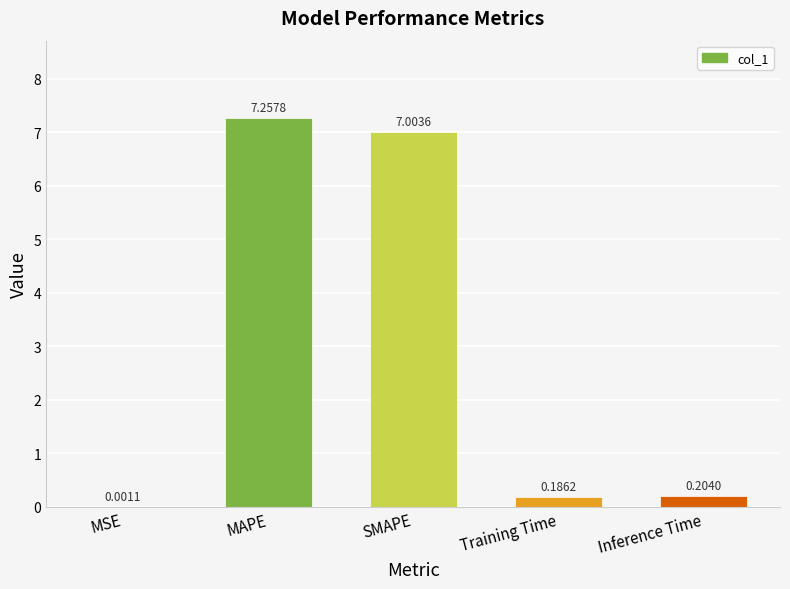

The value at MAPE is 11.8. True or false?

False